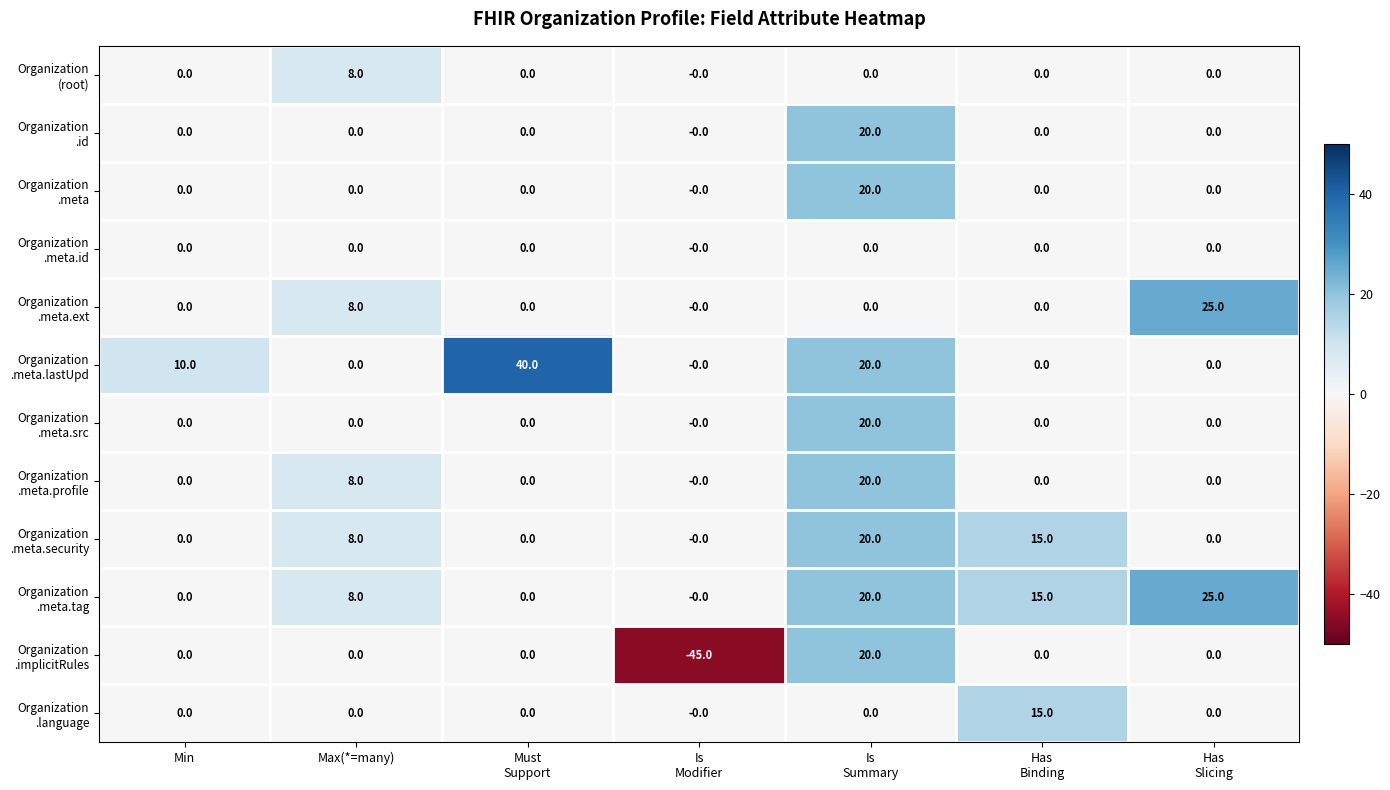

How many data points does each series have?

7